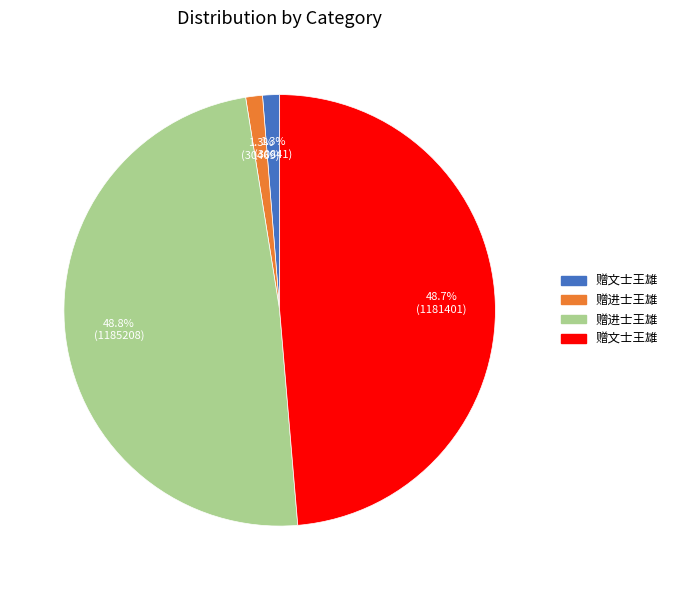

Is there a majority slice in this chart?

No